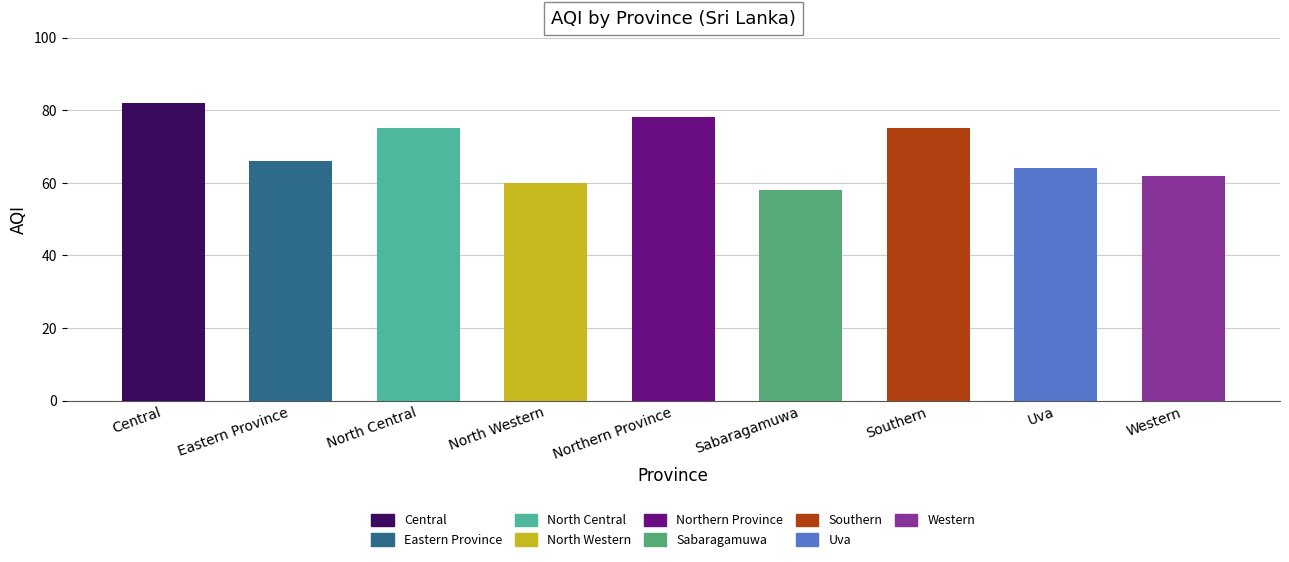

What is the label of the 5th bar from the left?

Northern Province